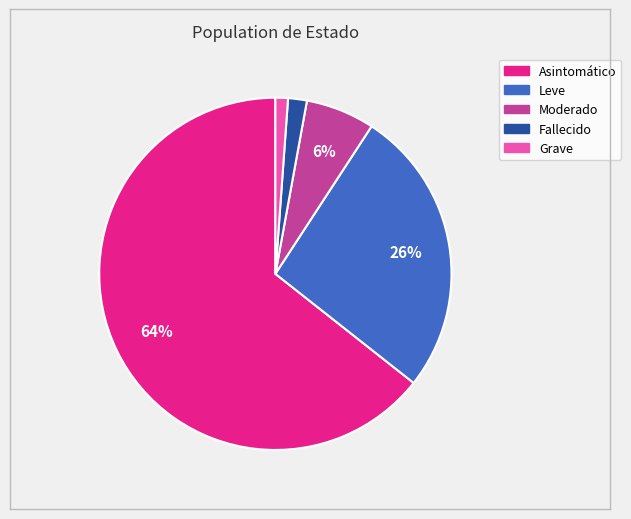

To the nearest percent, what is the difference between the Leve and Moderado slice percentages?

20%